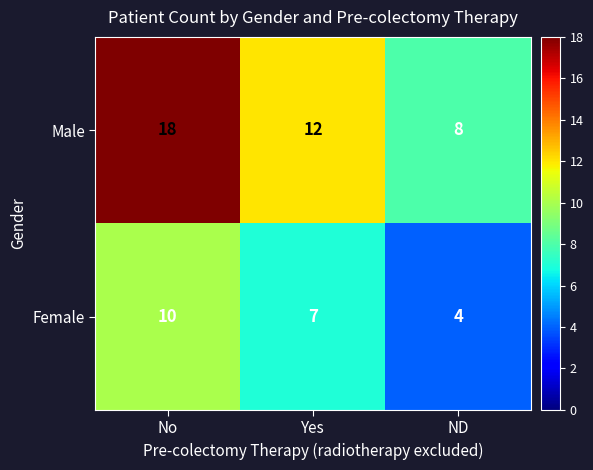

At how many categories does at least one series exceed 15?

1